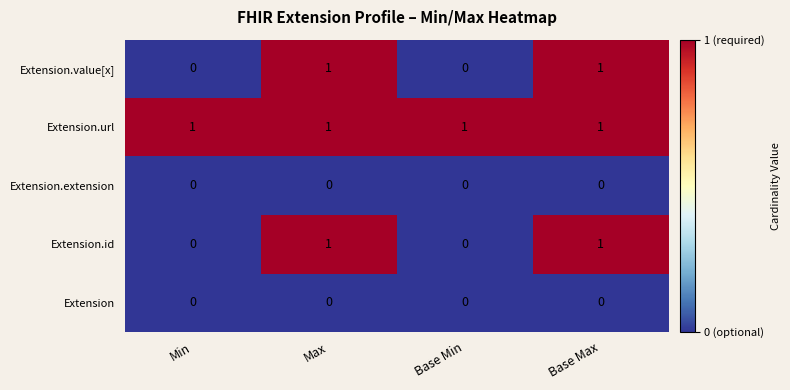

At how many categories does at least one series exceed 0?

4